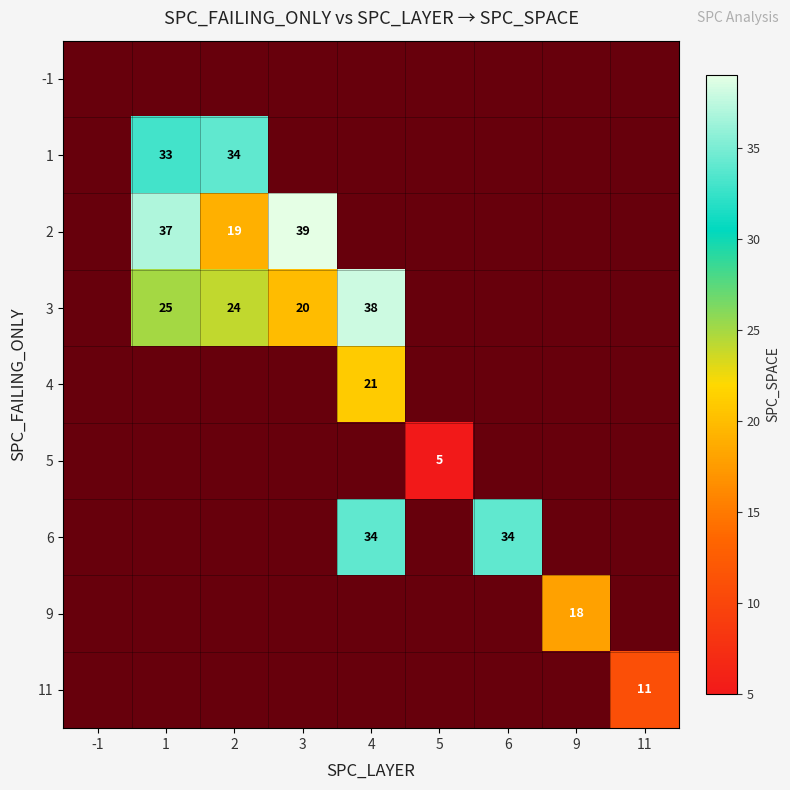

Which series has the largest range (max minus min)?

2